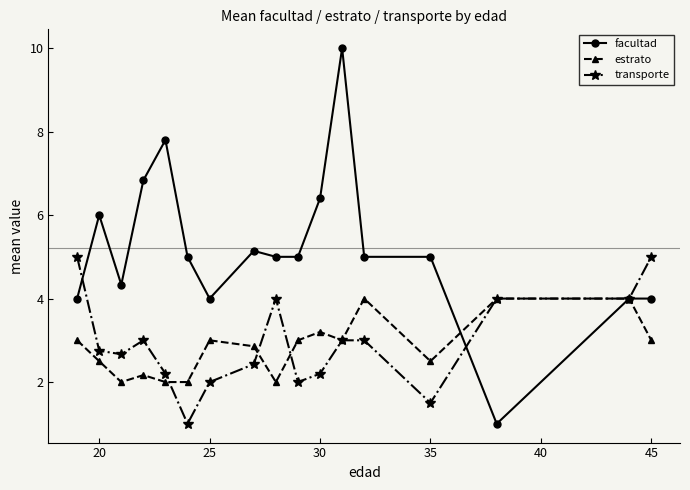

At how many categories does at least one series exceed 8?

1